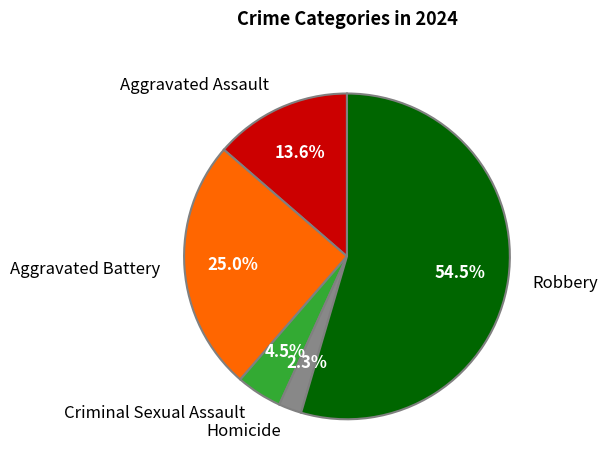

True or false: Aggravated Battery accounts for 25% of the total.

True